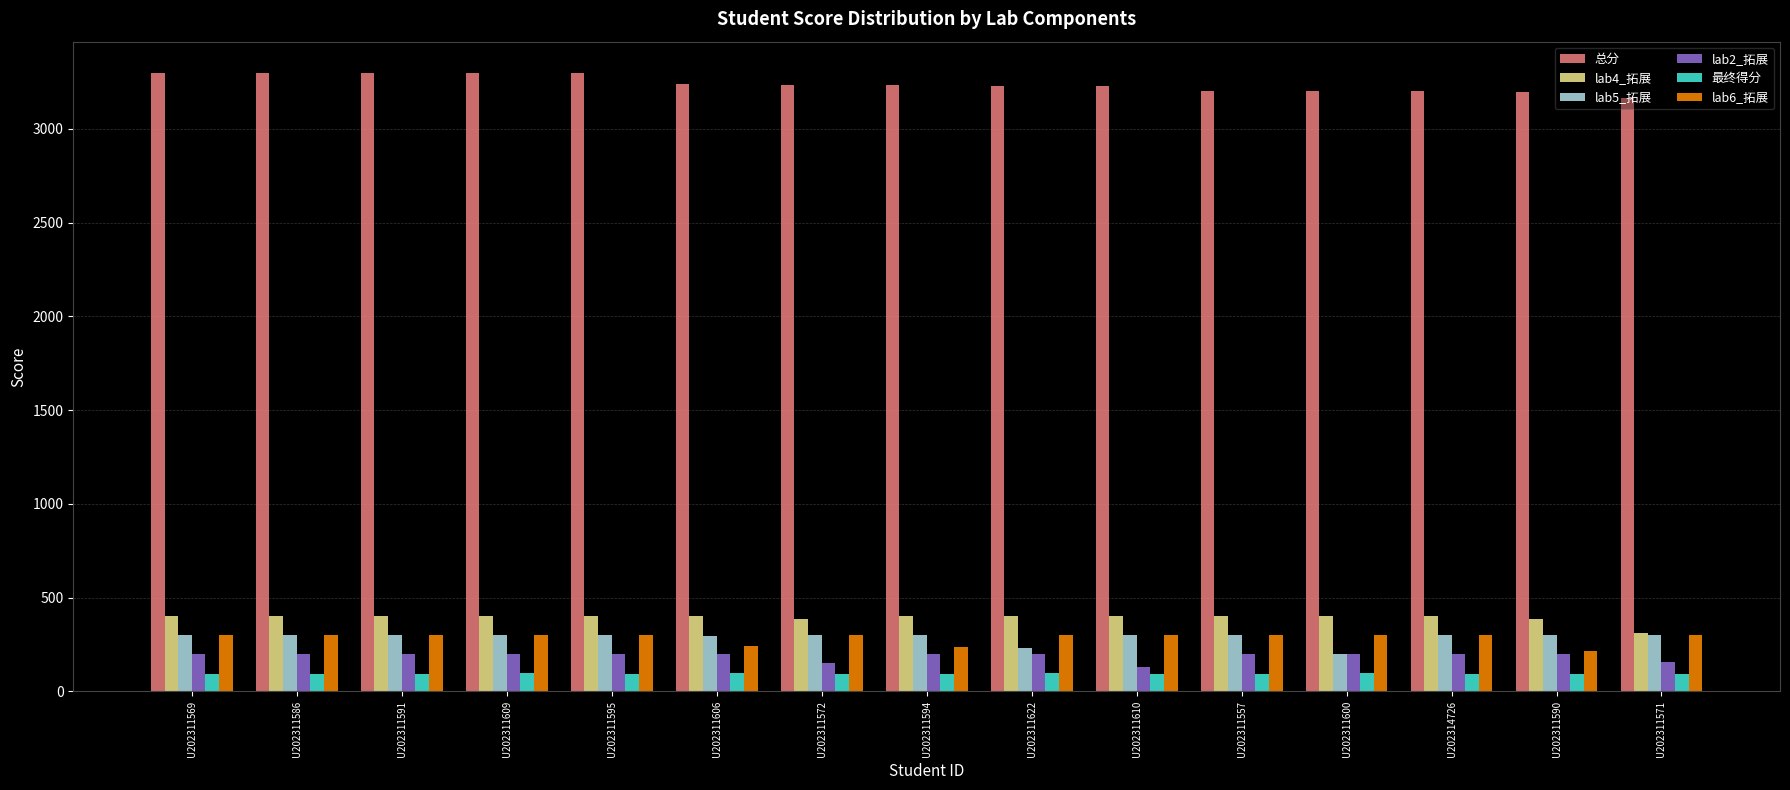

How many bars are there in each group?

6